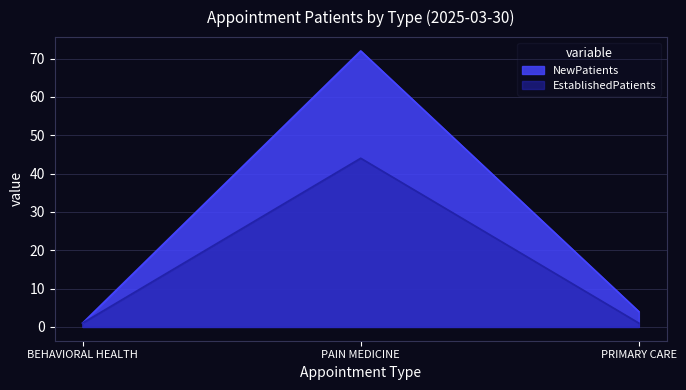

Reading left to right, list all the values displayed in this chart.

NewPatients: BEHAVIORAL HEALTH=1	PAIN MEDICINE=72	PRIMARY CARE=4
EstablishedPatients: BEHAVIORAL HEALTH=1	PAIN MEDICINE=44	PRIMARY CARE=1